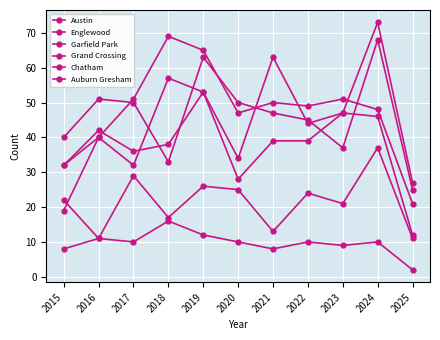

Reading left to right, extract all data points from this chart.

Austin: 2015=32	2016=40	2017=32	2018=57	2019=53	2020=34	2021=63	2022=44	2023=47	2024=46	2025=12
Englewood: 2015=40	2016=51	2017=50	2018=33	2019=63	2020=50	2021=47	2022=45	2023=37	2024=68	2025=25
Garfield Park: 2015=19	2016=40	2017=51	2018=69	2019=65	2020=47	2021=50	2022=49	2023=51	2024=48	2025=21
Grand Crossing: 2015=32	2016=42	2017=36	2018=38	2019=53	2020=28	2021=39	2022=39	2023=47	2024=73	2025=27
Chatham: 2015=8	2016=11	2017=29	2018=17	2019=26	2020=25	2021=13	2022=24	2023=21	2024=37	2025=11
Auburn Gresham: 2015=22	2016=11	2017=10	2018=16	2019=12	2020=10	2021=8	2022=10	2023=9	2024=10	2025=2